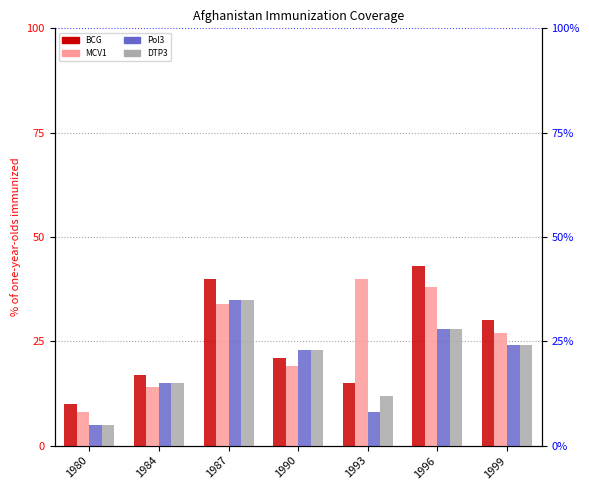

The Pol3 (% of one-year-olds immunized) series shows 15 at 1984. True or false?

True